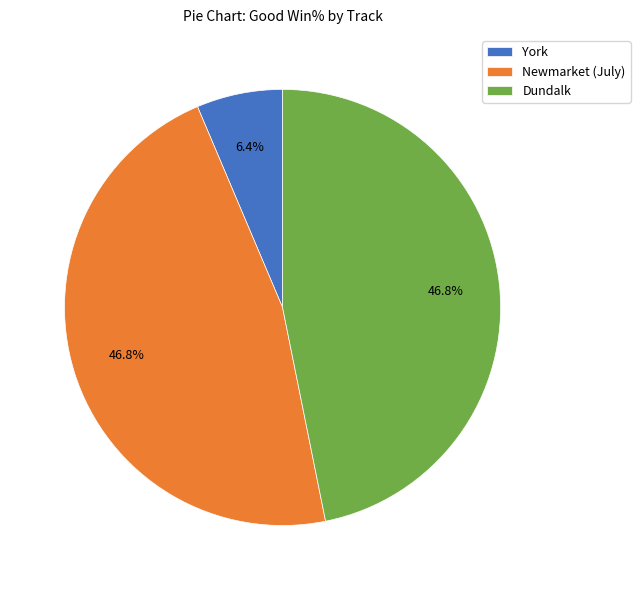

What portion of the pie excludes Dundalk?

53.2%